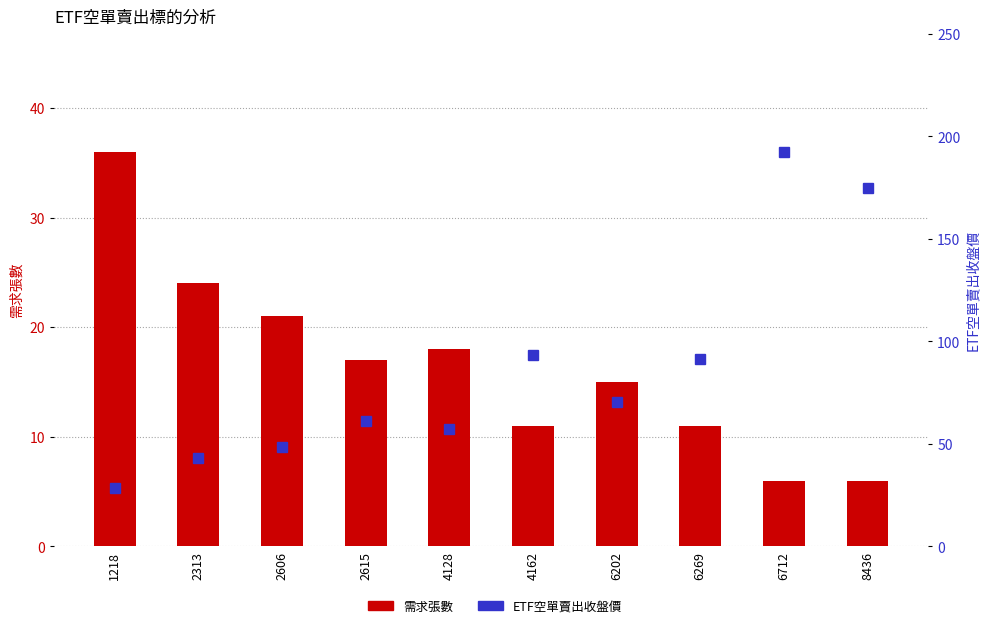

What is the greatest value displayed?

192.5